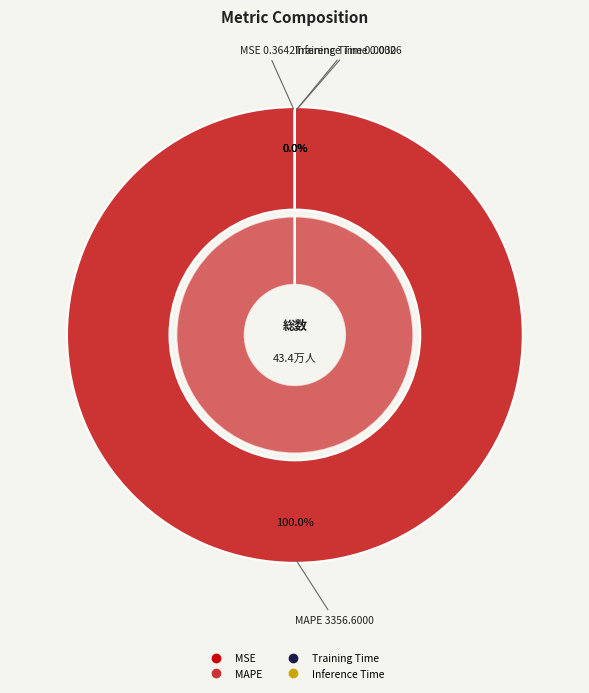

To the nearest percent, what is the combined percentage of MAPE and Training Time?

100%